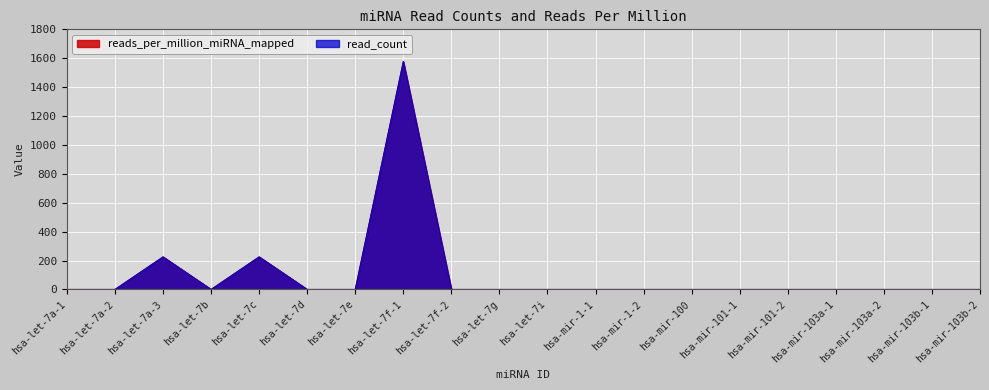

At how many categories does at least one series exceed 766?

1